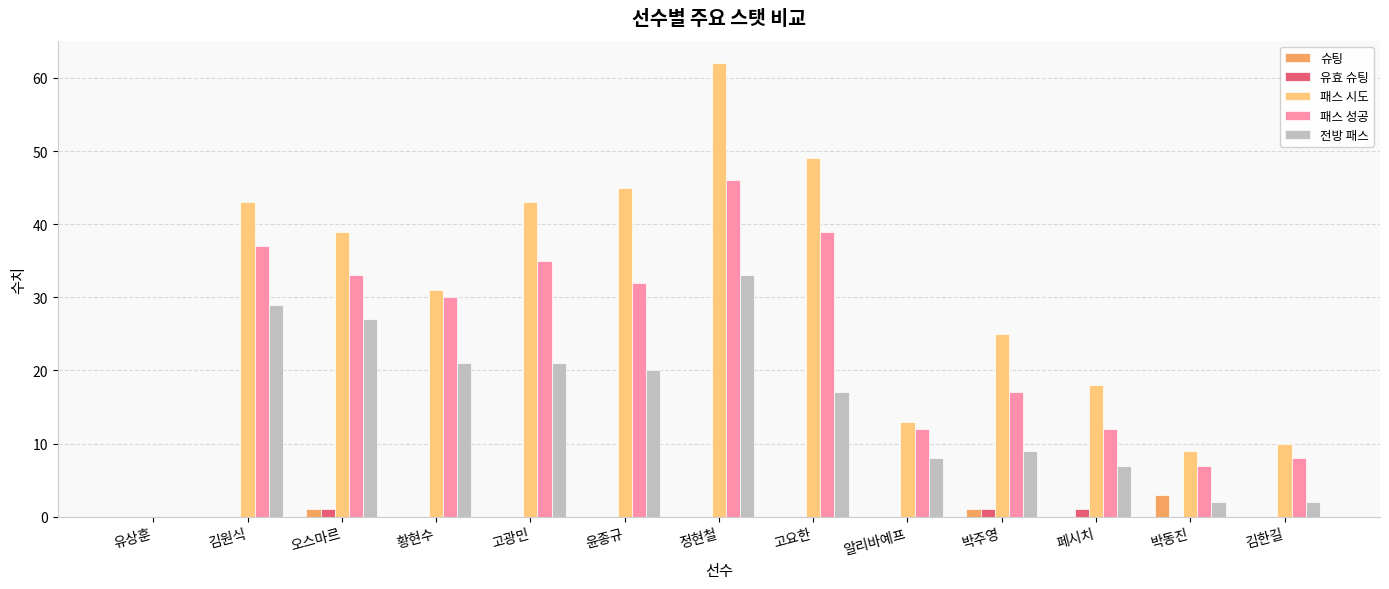

At which label does 패스 성공 first exceed 30?

김원식